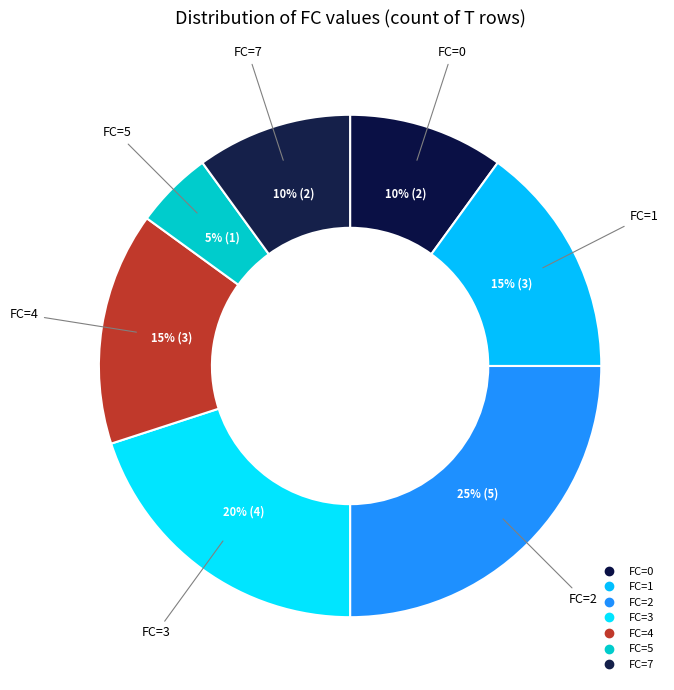

Count the number of slices in the pie.

7